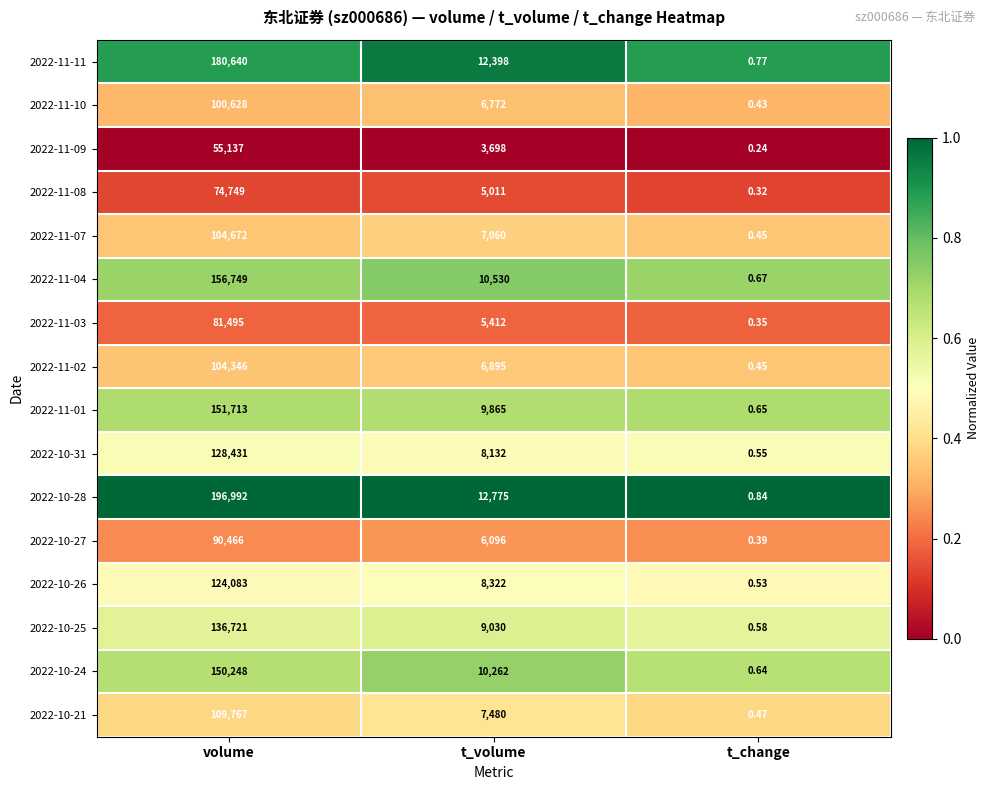

At t_volume, list the series in order from smallest to largest.

2022-11-09, 2022-11-08, 2022-11-03, 2022-10-27, 2022-11-10, 2022-11-02, 2022-11-07, 2022-10-21, 2022-10-31, 2022-10-26, 2022-10-25, 2022-11-01, 2022-10-24, 2022-11-04, 2022-11-11, 2022-10-28